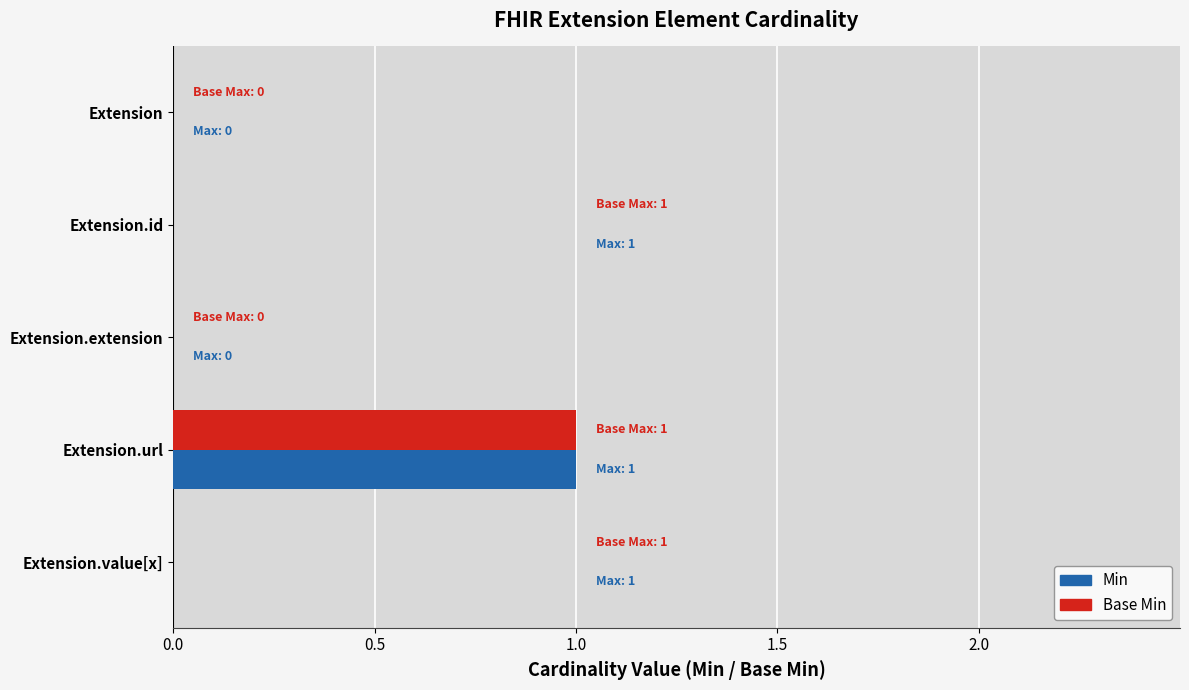

Which category has the highest value in the Min series?

Extension.url